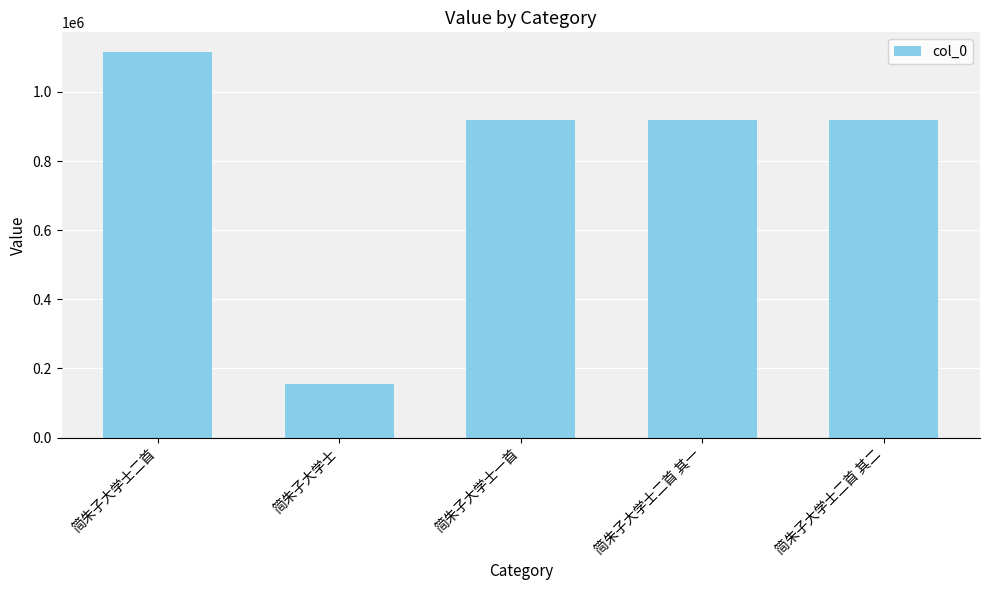

The chart shows a value of 919842 at 简朱子大学士二首 其一. True or false?

True